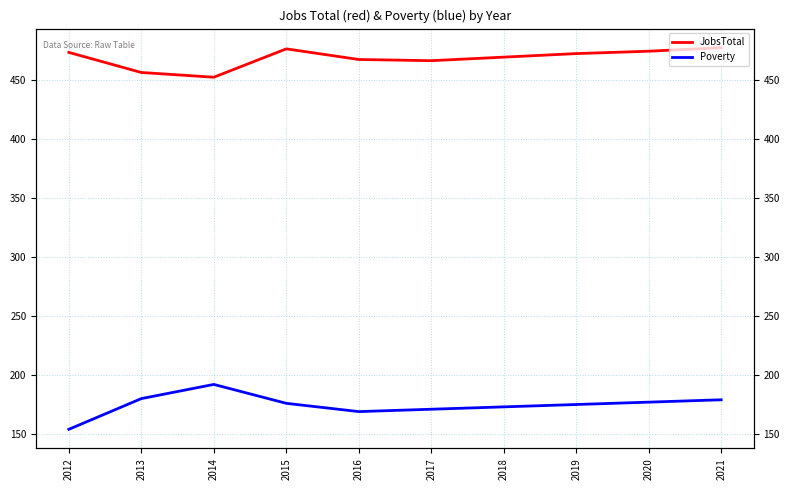

Count the number of categories in the chart.

10